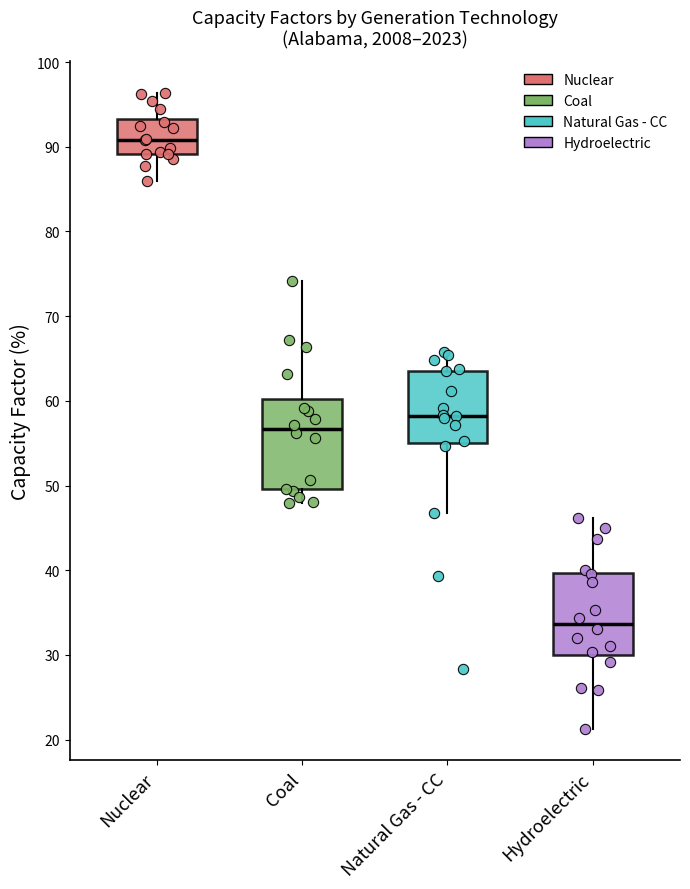

Where does the upper whisker of the box for Nuclear end on the y-axis? The values are not printed on the chart, so give them approximately, as read against the axis.

96